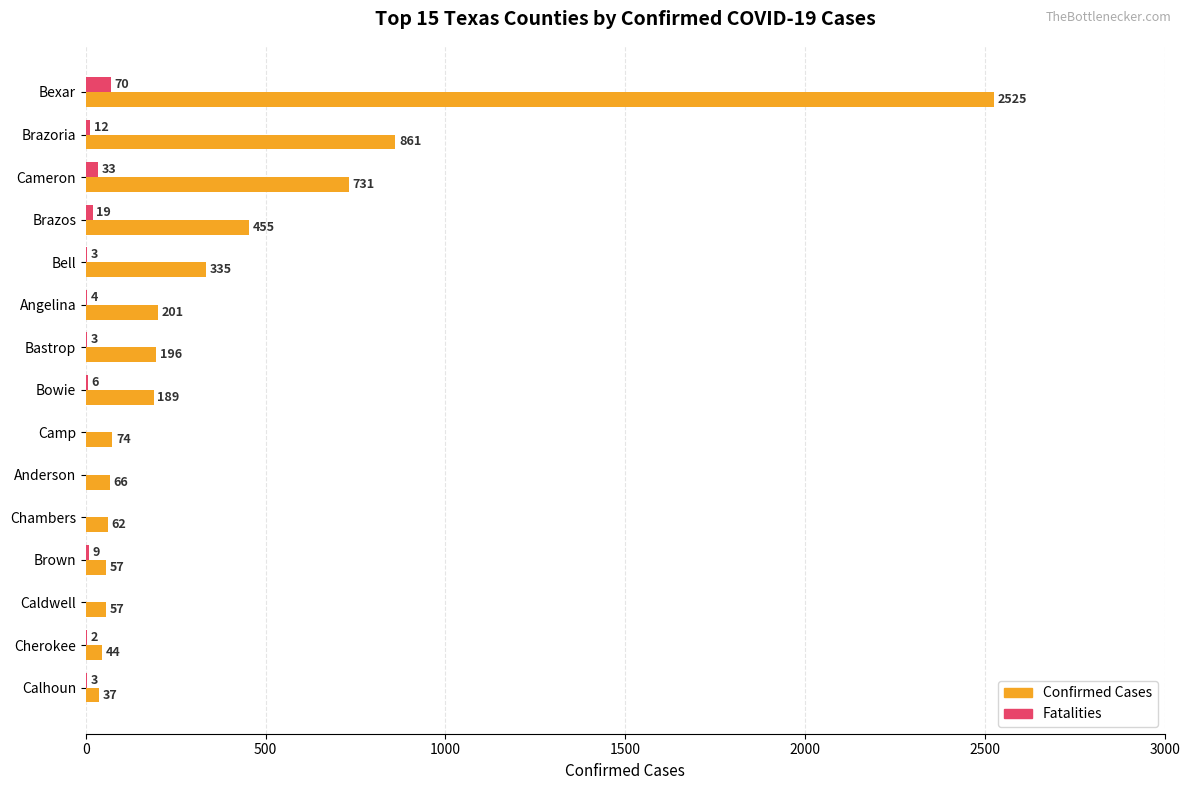

How many series are shown in this chart?

2